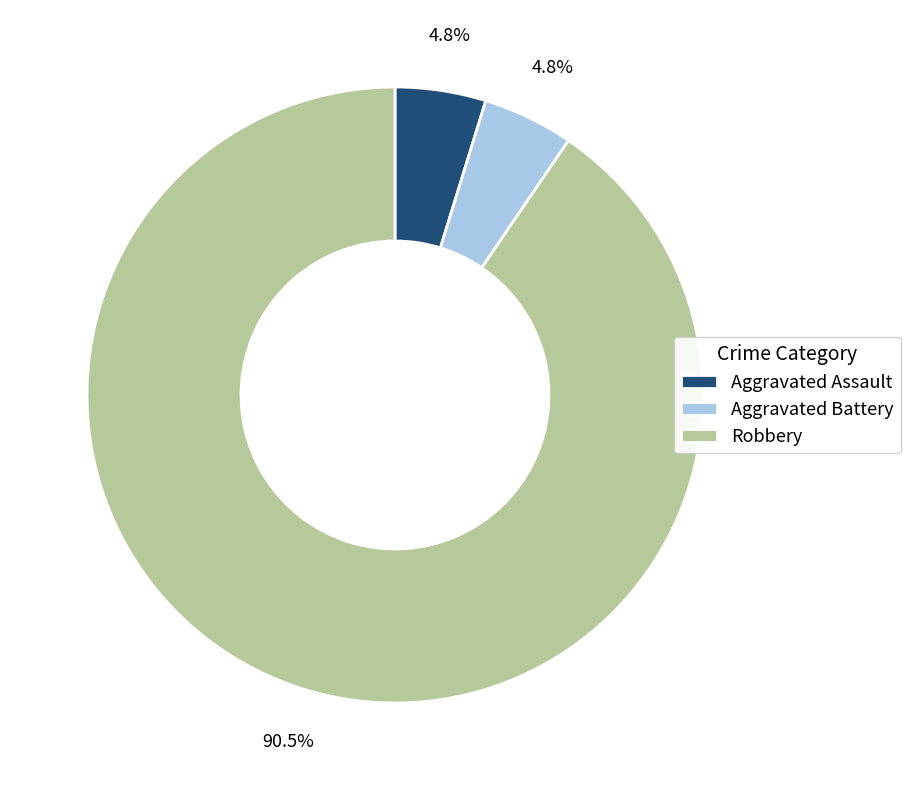

To the nearest percent, what percentage of the pie is Aggravated Assault?

5%